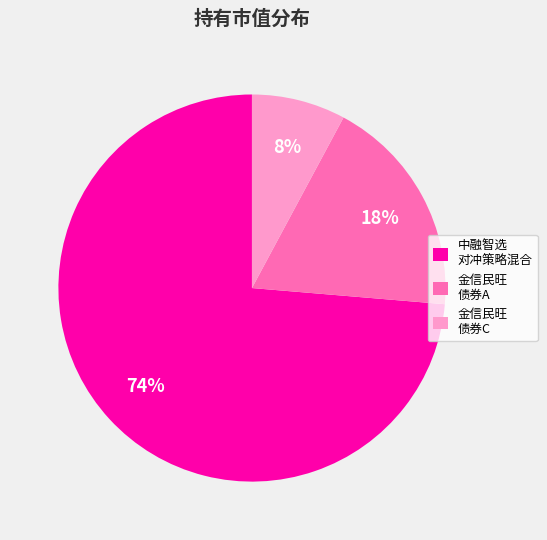

To the nearest percent, what is the average slice percentage?

33%